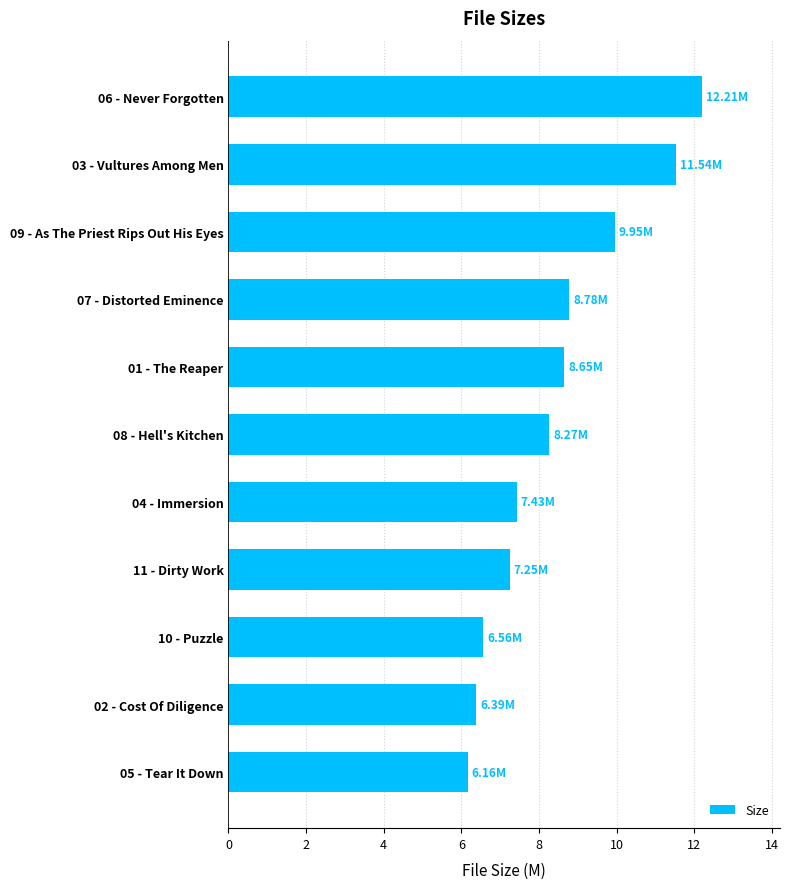

What is the difference between the maximum and second lowest values?

5.8